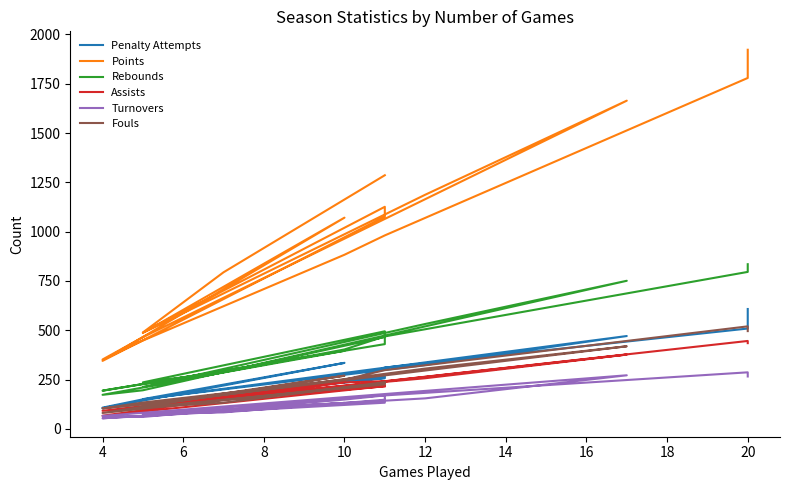

Is the value of Rebounds at 16 greater than the value of Turnovers at 12?

Yes